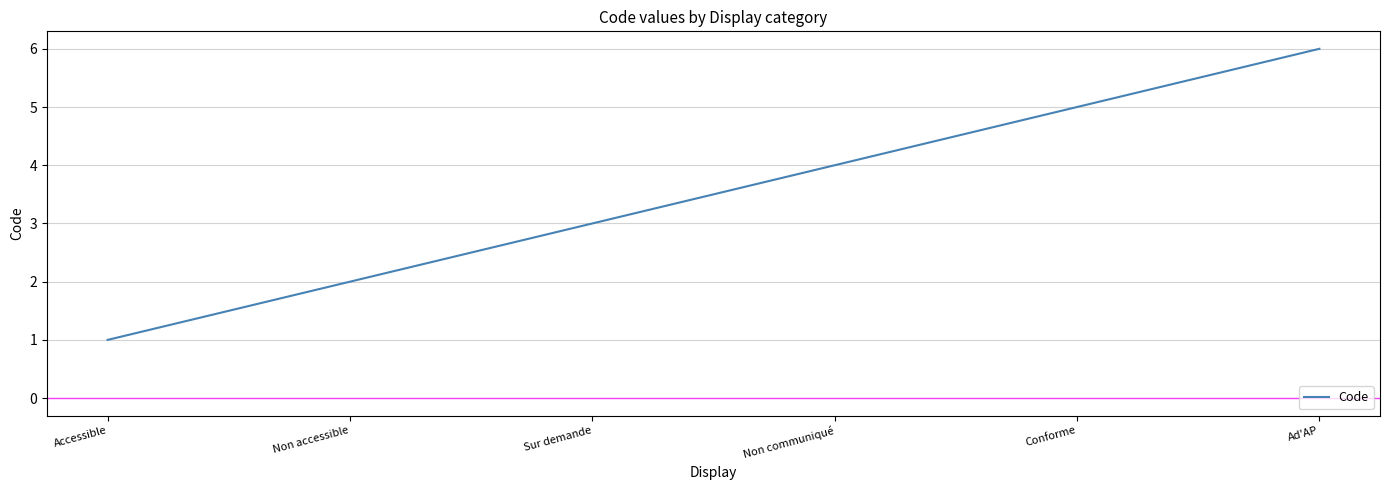

Which has a higher value, Non communiqué or Accessible?

Non communiqué